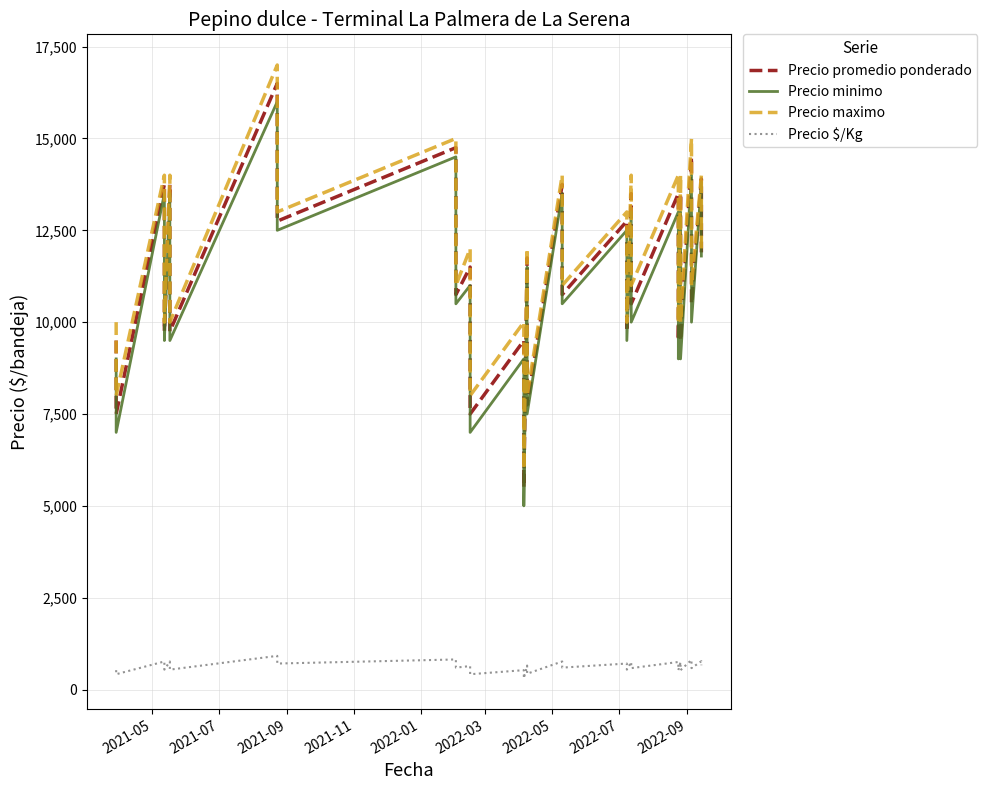

Reading right to left, extract all data points from this chart.

Precio promedio ponderado: 11900	13900	10500	12500	14500	9500	11500	13500	9500	11500	13500	10500	13500	9750	12750	10750	13750	7750	9750	11750	5500	7500	9500	7500	9500	11500	10750	12750	14750	12750	14500	16500	9750	11750	13750	9750	11750	13750	7500	9500
Precio minimo: 11800	13800	10000	12000	14000	9000	11000	13000	9000	11000	13000	10000	13000	9500	12500	10500	13500	7500	9500	11500	5000	7000	9000	7000	9000	11000	10500	12500	14500	12500	14000	16000	9500	11500	13500	9500	11500	13500	7000	9000
Precio maximo: 12000	14000	11000	13000	15000	10000	12000	14000	10000	12000	14000	11000	14000	10000	13000	11000	14000	8000	10000	12000	6000	8000	10000	8000	10000	12000	11000	13000	15000	13000	15000	17000	10000	12000	14000	10000	12000	14000	8000	10000
Precio $/Kg: 661	772	583	694	806	528	639	750	528	639	750	583	750	542	708	597	764	431	542	653	306	417	528	417	528	639	597	708	819	708	806	917	542	653	764	542	653	764	417	528